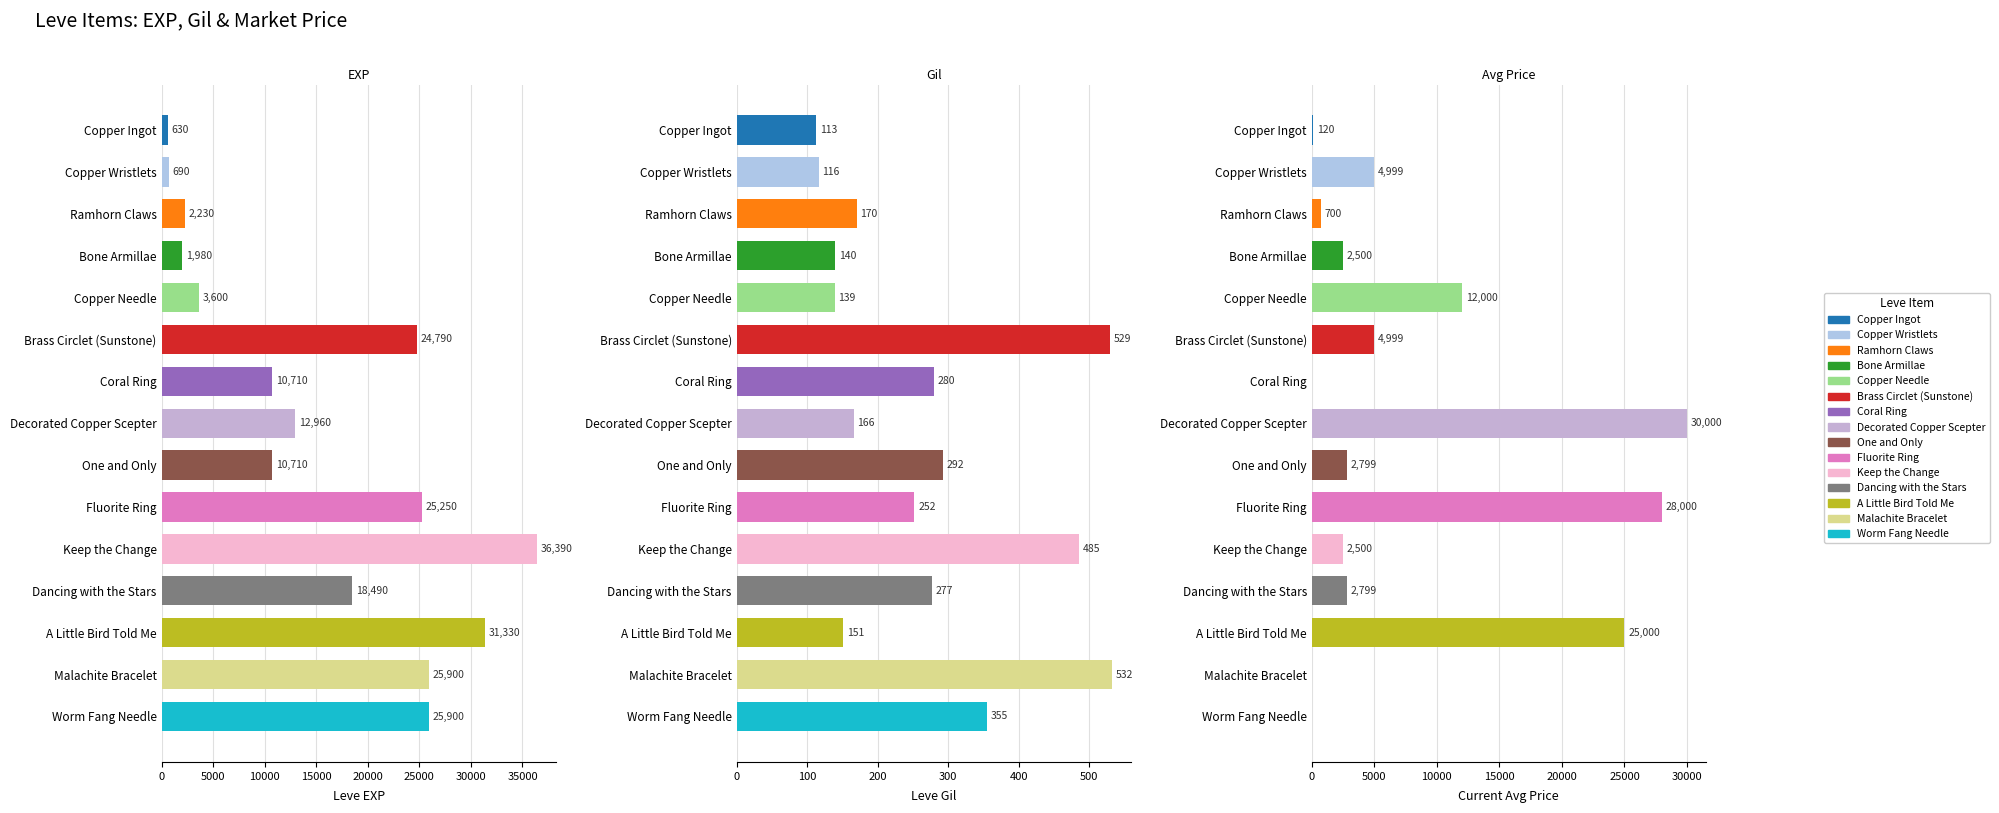

Which series changed the most between Ramhorn Claws and Coral Ring?

Leve EXP